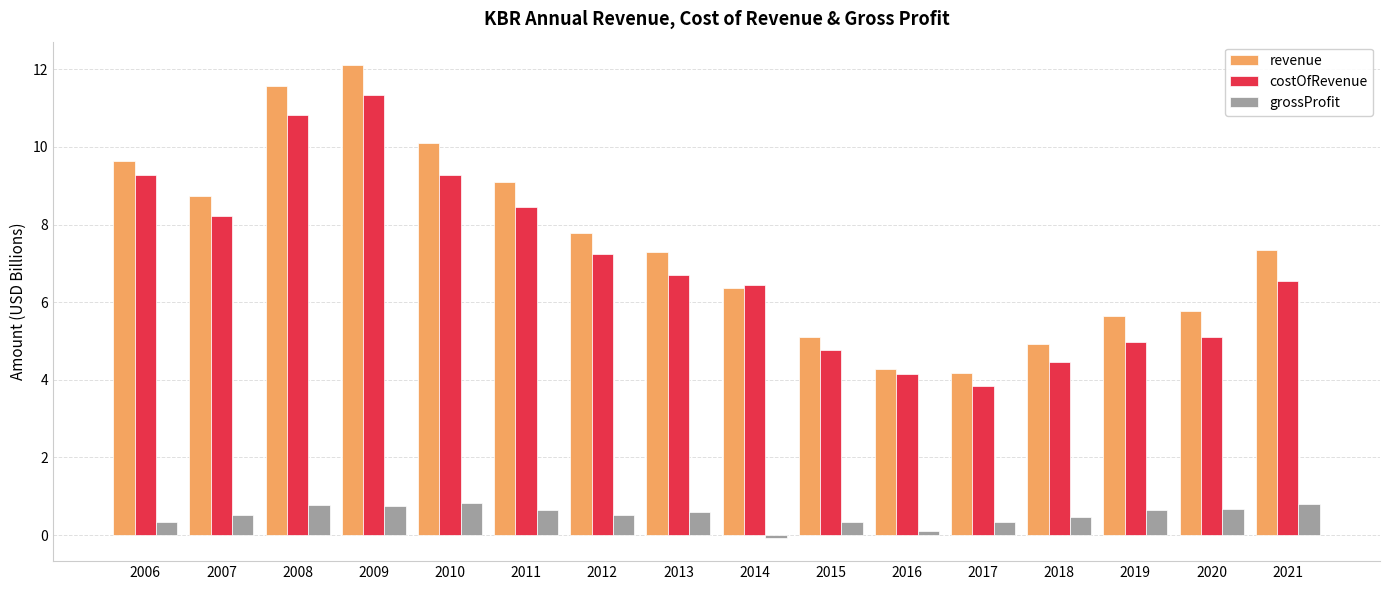

At which category is the sum across all series the highest?

2009